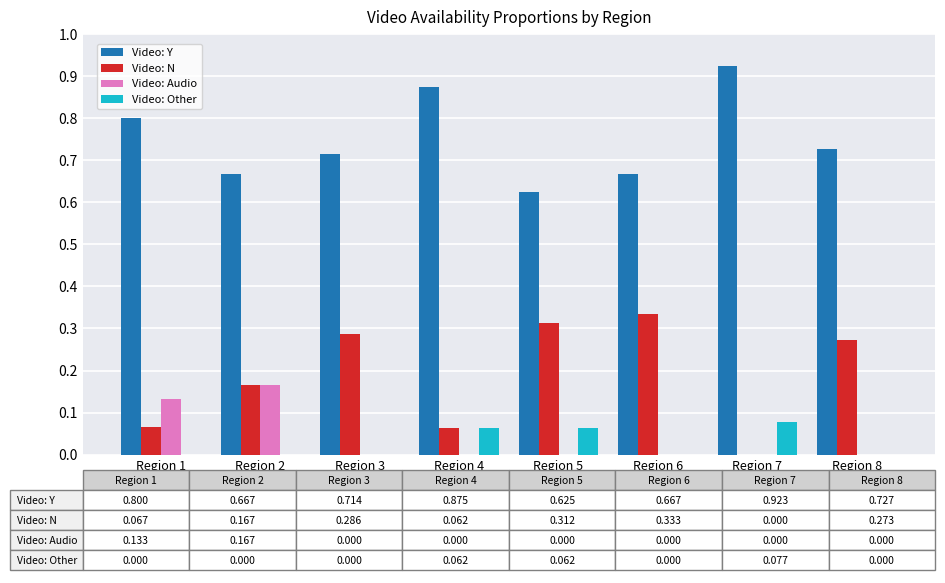

Which series has the largest total across all categories?

Video: Y